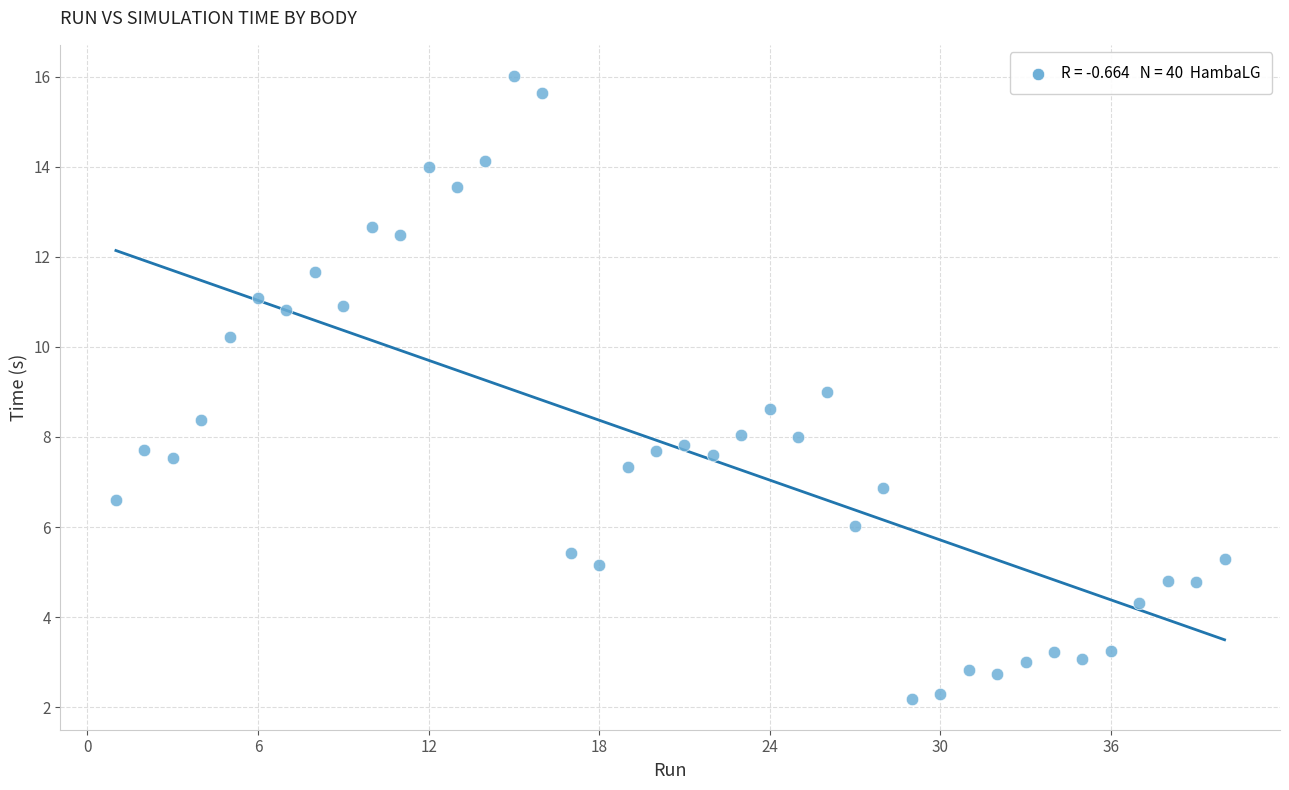

What is the range of X values (max minus min)?

39.0